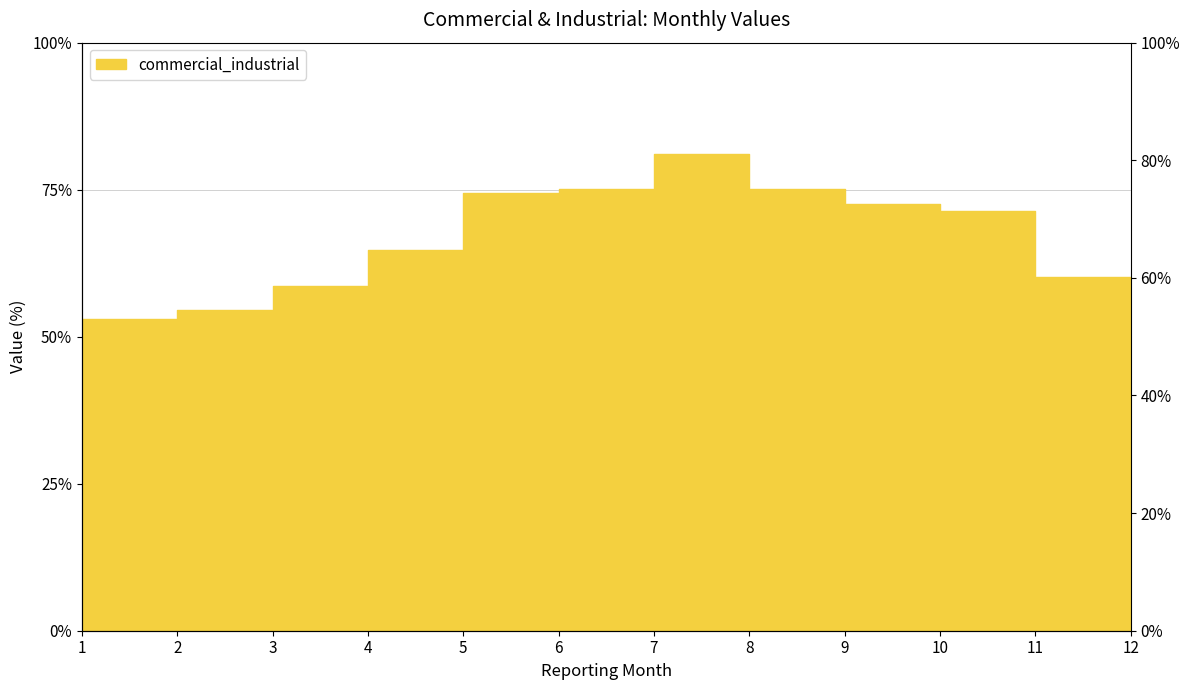

What is the sum of the values at 8 and 6?

155.4